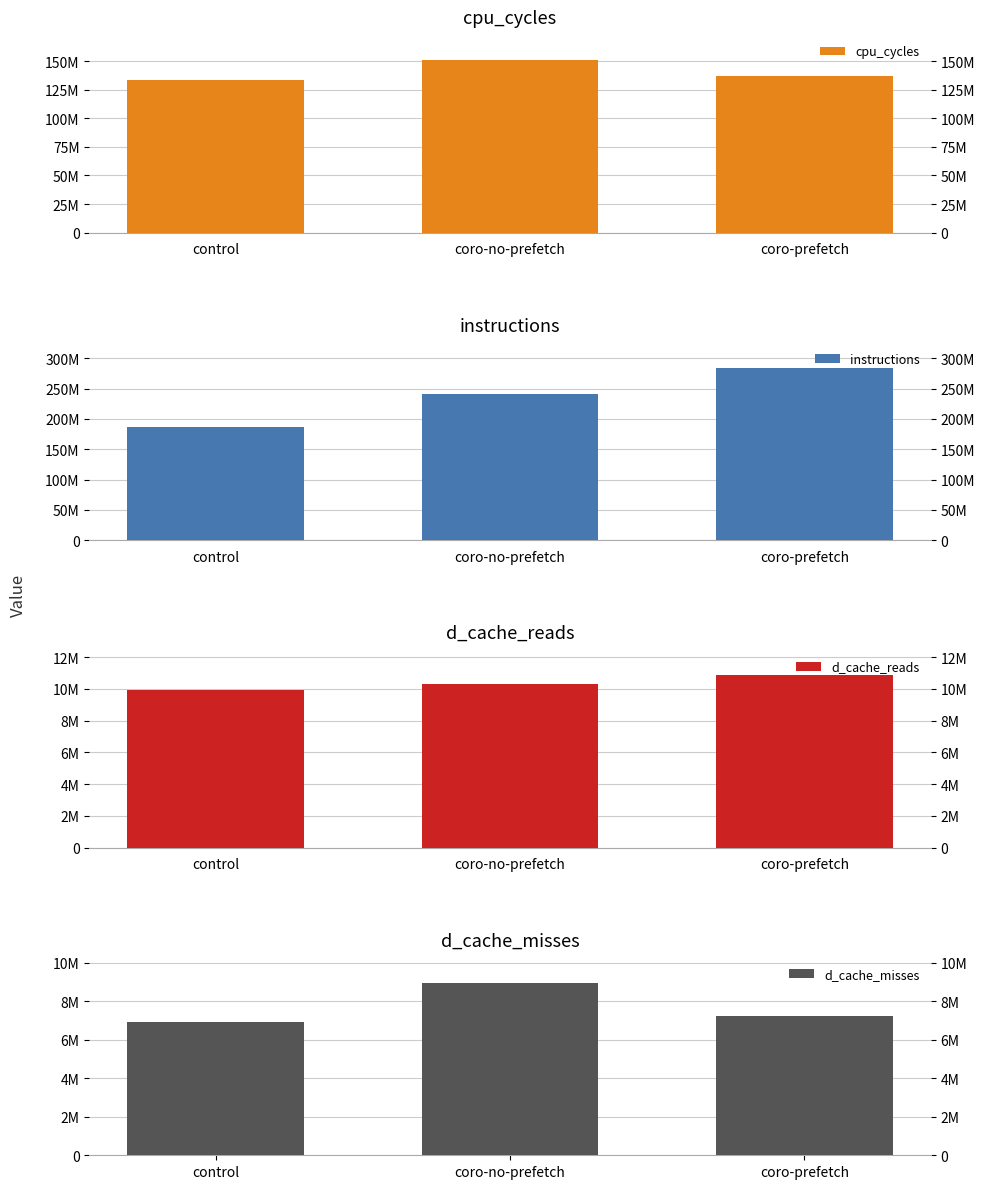

Reading right to left, list all the values displayed in this chart.

cpu_cycles: 137518377	151160236	133679425
instructions: 284763744	241564961	186452542
d_cache_reads: 10870663	10281688	9933606
d_cache_misses: 7248600	8956475	6894420